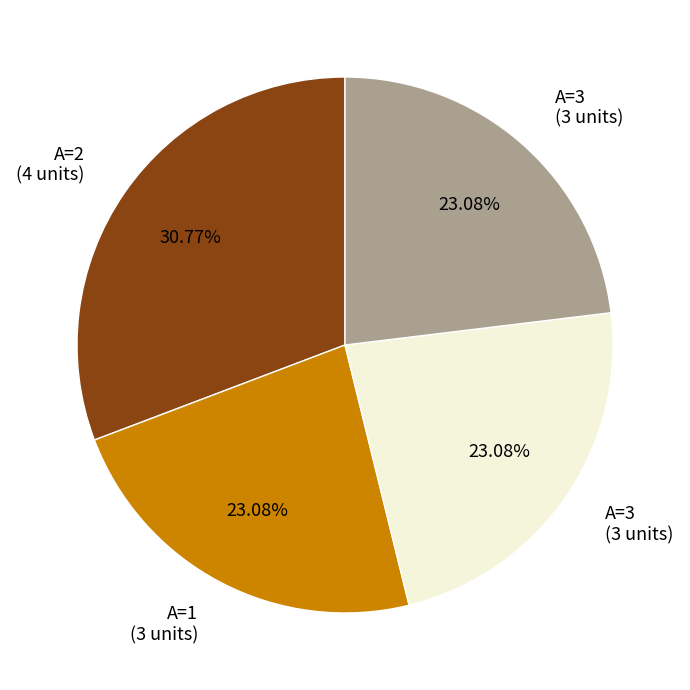

How many segments does this pie chart have?

4